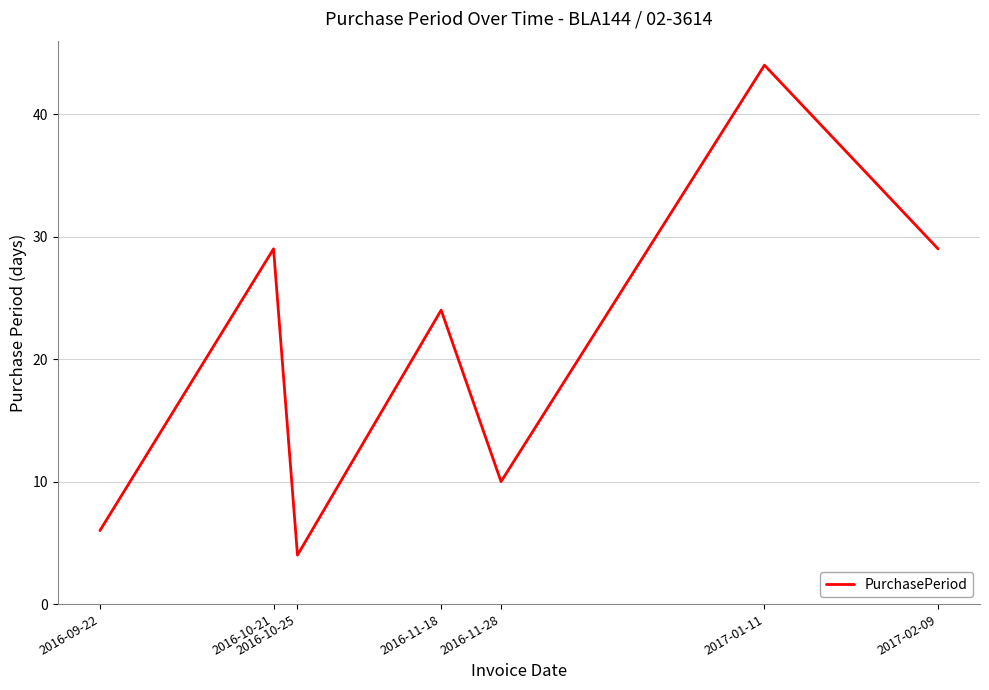

The value at 2017-01-11 is 44. True or false?

True